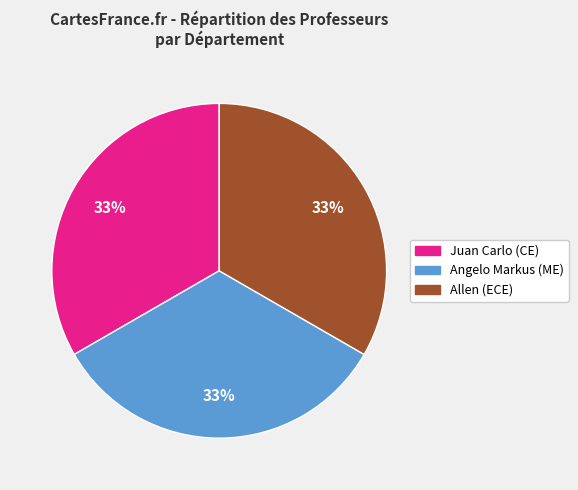

Approximately how many times larger is the value at Juan Carlo compared to Allen?

1.0